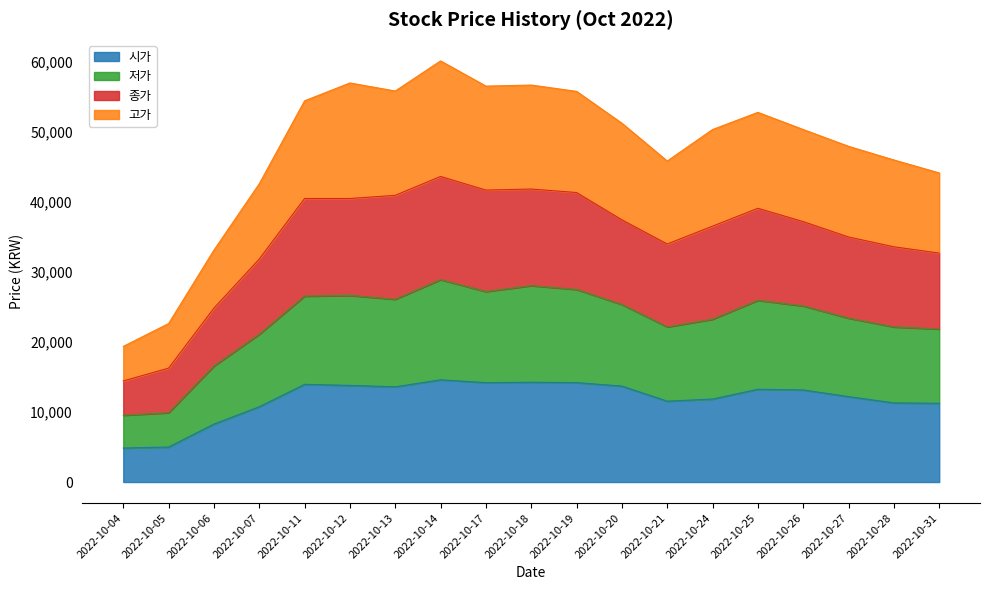

What is the total value across all series at 2022-10-20?

51250